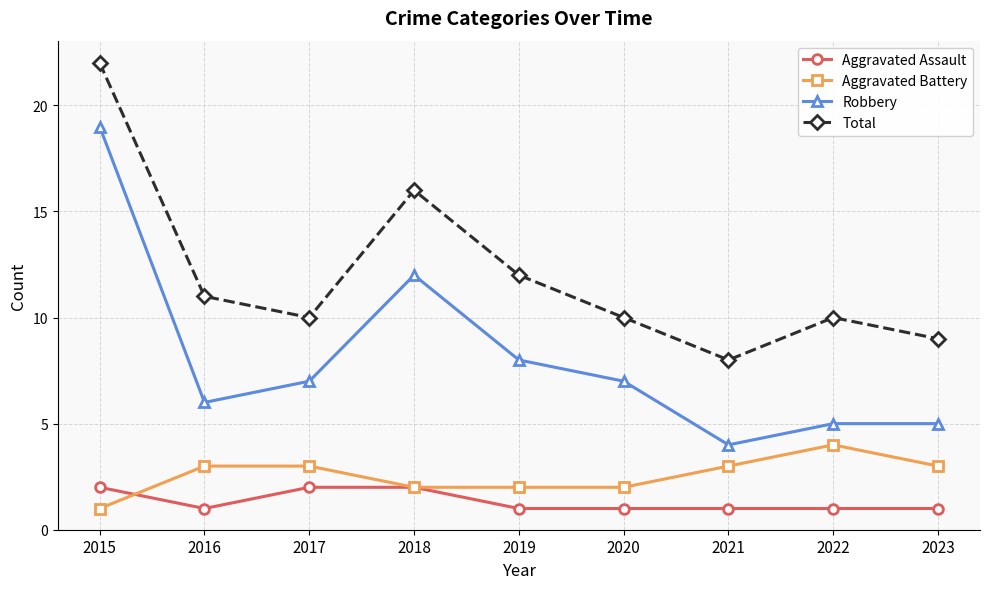

Is the value of Total at 2023 greater than the value of Aggravated Assault at 2015?

Yes